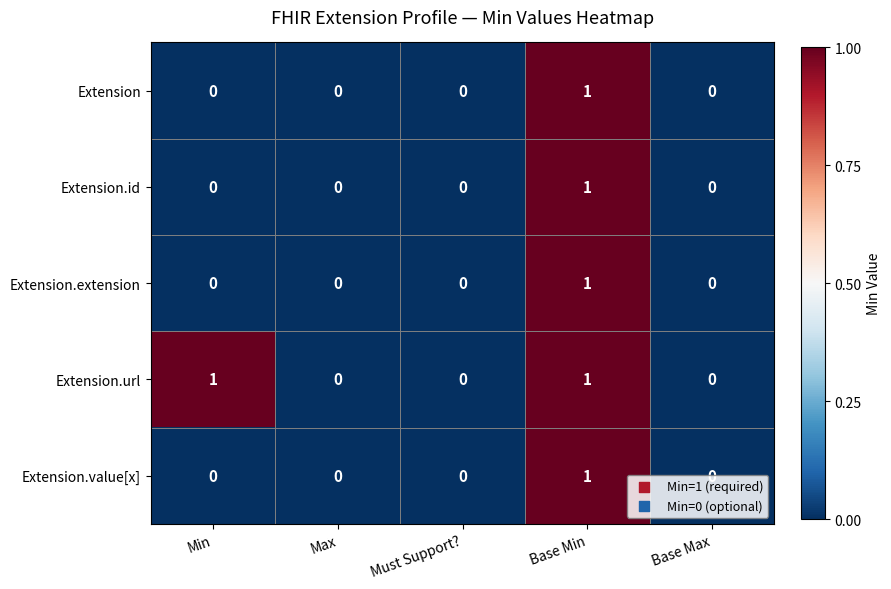

Which series changed the most between Min and Must Support??

Extension.url